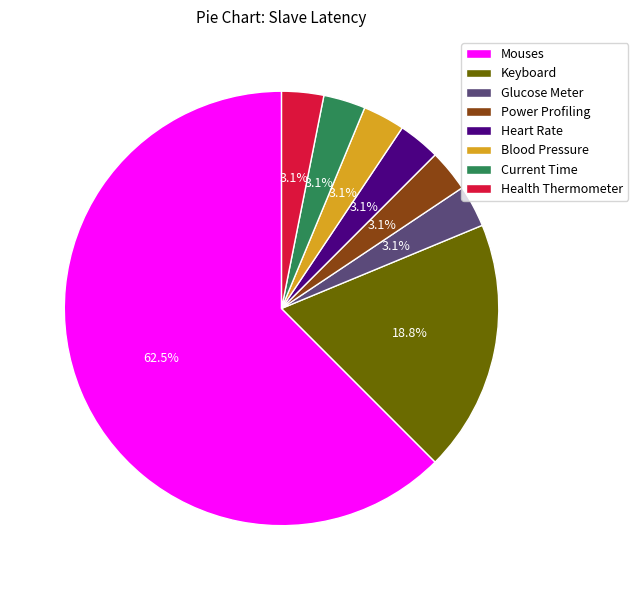

Do Health Thermometer and Mouses together represent more than half of the pie?

Yes